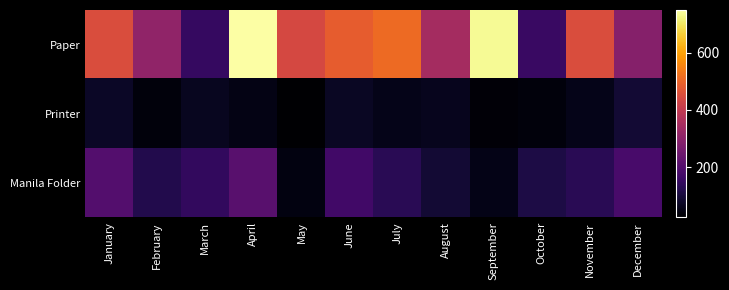

Reading left to right, extract all data points from this chart.

Paper: January=450	February=310	March=150	April=750	May=440	June=485	July=510	August=347	September=736	October=155	November=450	December=288
Printer: January=75	February=40	March=65	April=50	May=24	June=71	July=57	August=61	September=34	October=41	November=58	December=91
Manila Folder: January=200	February=118	March=145	April=210	May=45	June=170	July=130	August=90	September=55	October=110	November=130	December=180